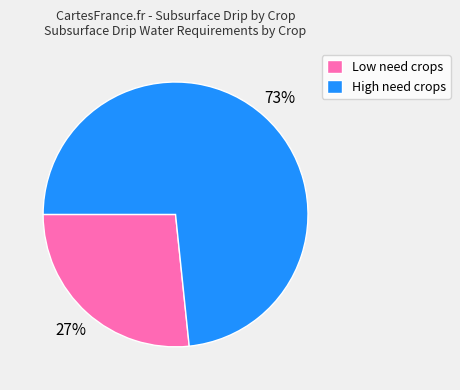

To the nearest percent, what is the combined percentage of High need crops and Low need crops?

100%